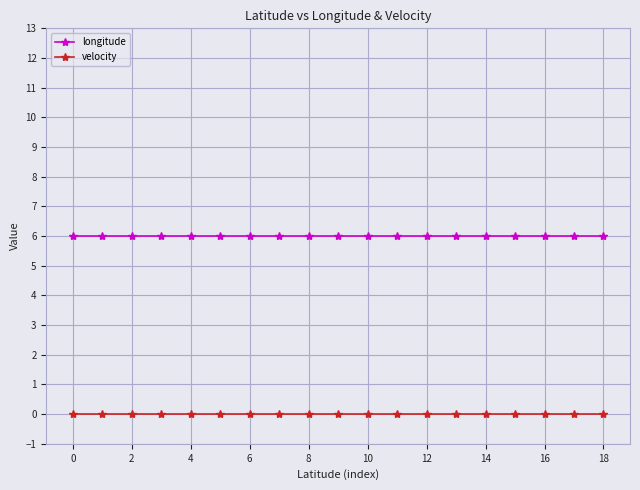

What is the value of the longitude point at the 14th from the left?

6